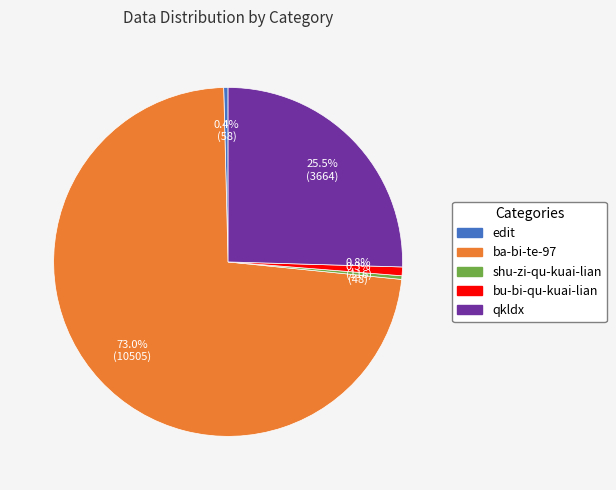

What is the ratio of the value at shu-zi-qu-kuai-lian to the value at edit?

0.8